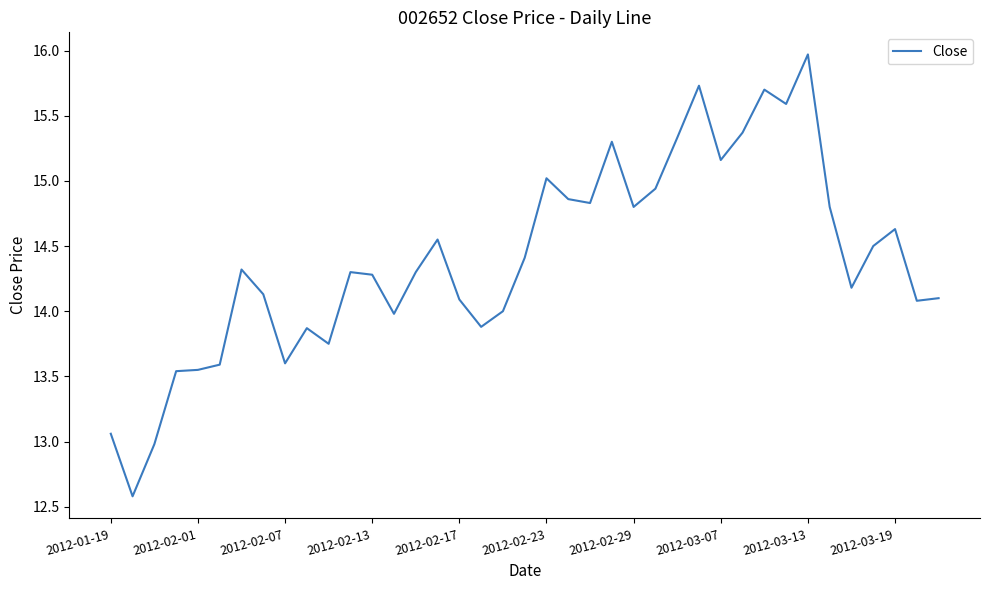

What is the minimum value shown in the chart?

12.6